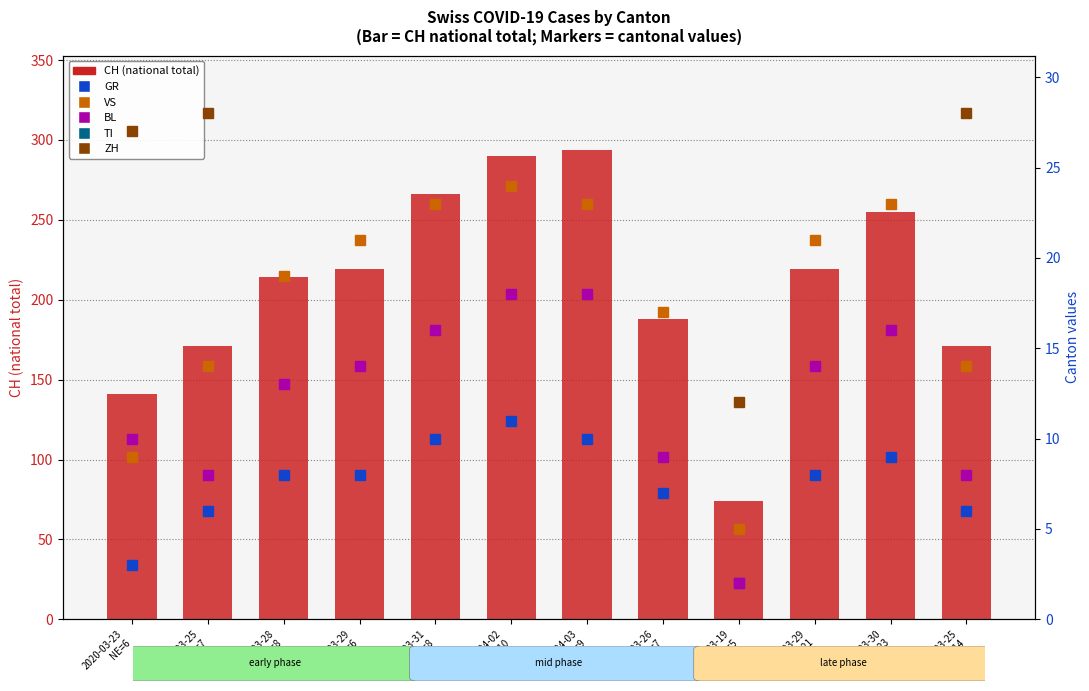

What is the greatest value displayed?

294